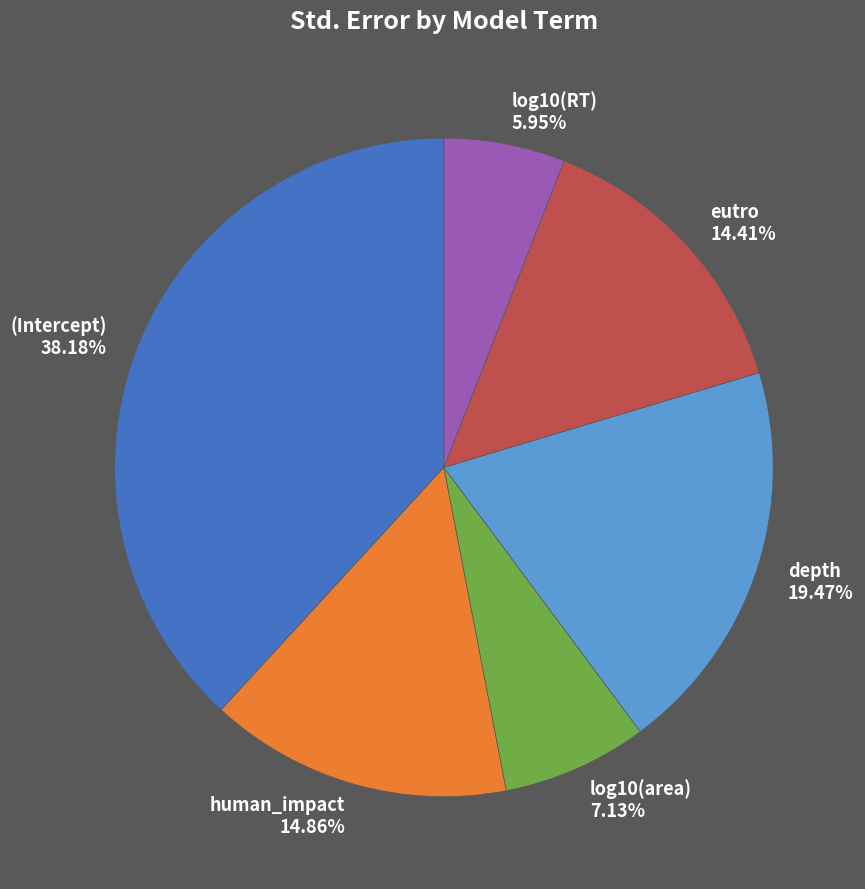

True or false: log10(RT) accounts for 17% of the total.

False